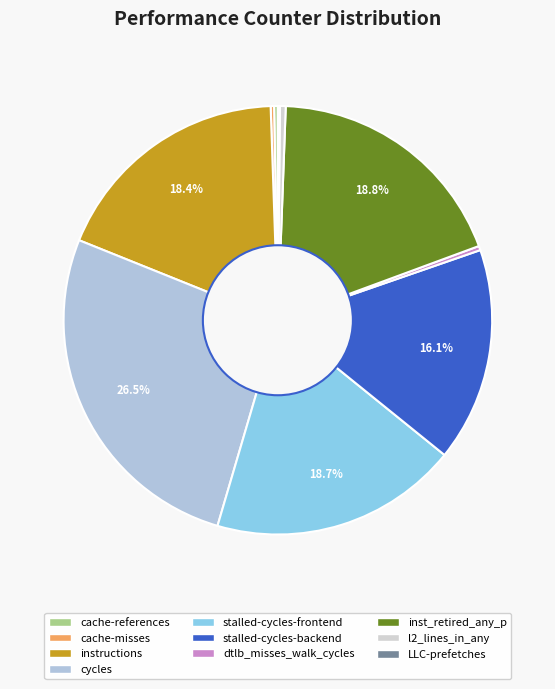

To the nearest percent, what is the combined percentage of stalled-cycles-backend and stalled-cycles-frontend?

35%